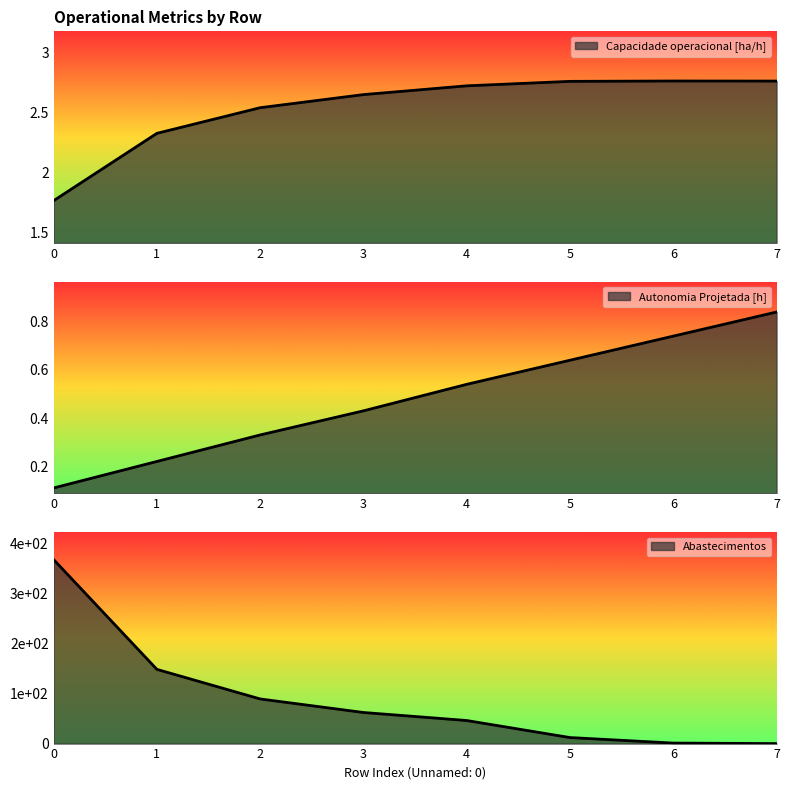

Reading right to left, transcribe all the data shown in this chart.

Capacidade operacional [ha/h]: 7=2.8	6=2.8	5=2.8	4=2.7	3=2.6	2=2.5	1=2.3	0=1.8
Autonomia Projetada [h]: 7=0.8	6=0.7	5=0.6	4=0.5	3=0.4	2=0.3	1=0.2	0=0.1
Abastecimentos: 7=0.0	6=1.0	5=12.0	4=46.0	3=62.0	2=89.0	1=148.0	0=367.0